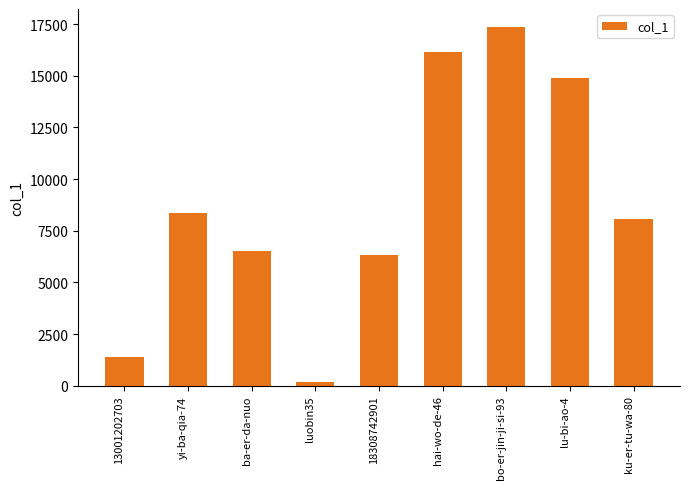

What is the difference between the second highest and second lowest values?

14714